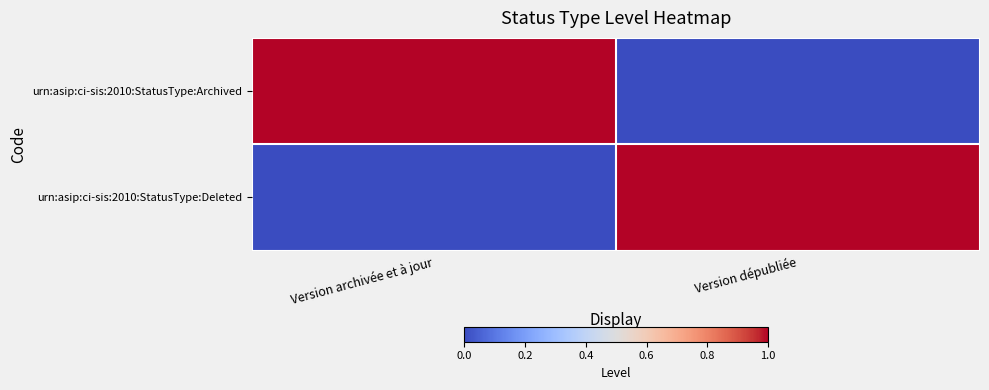

Which series has the widest spread of values?

urn:asip:ci-sis:2010:StatusType:Archived